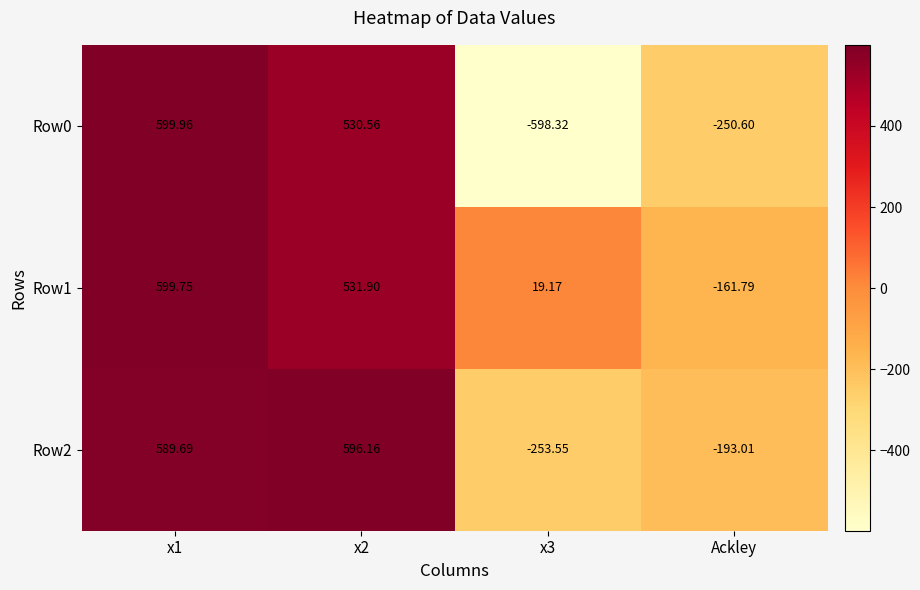

Is the value of Row1 at x3 greater than the value of Row0 at x2?

No